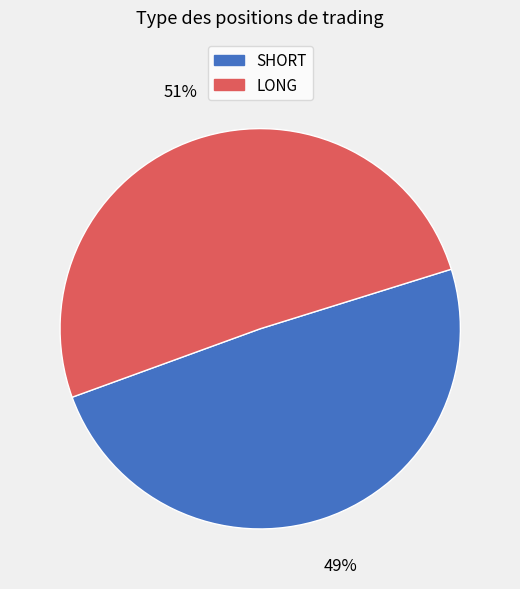

Which slice is the smallest?

SHORT